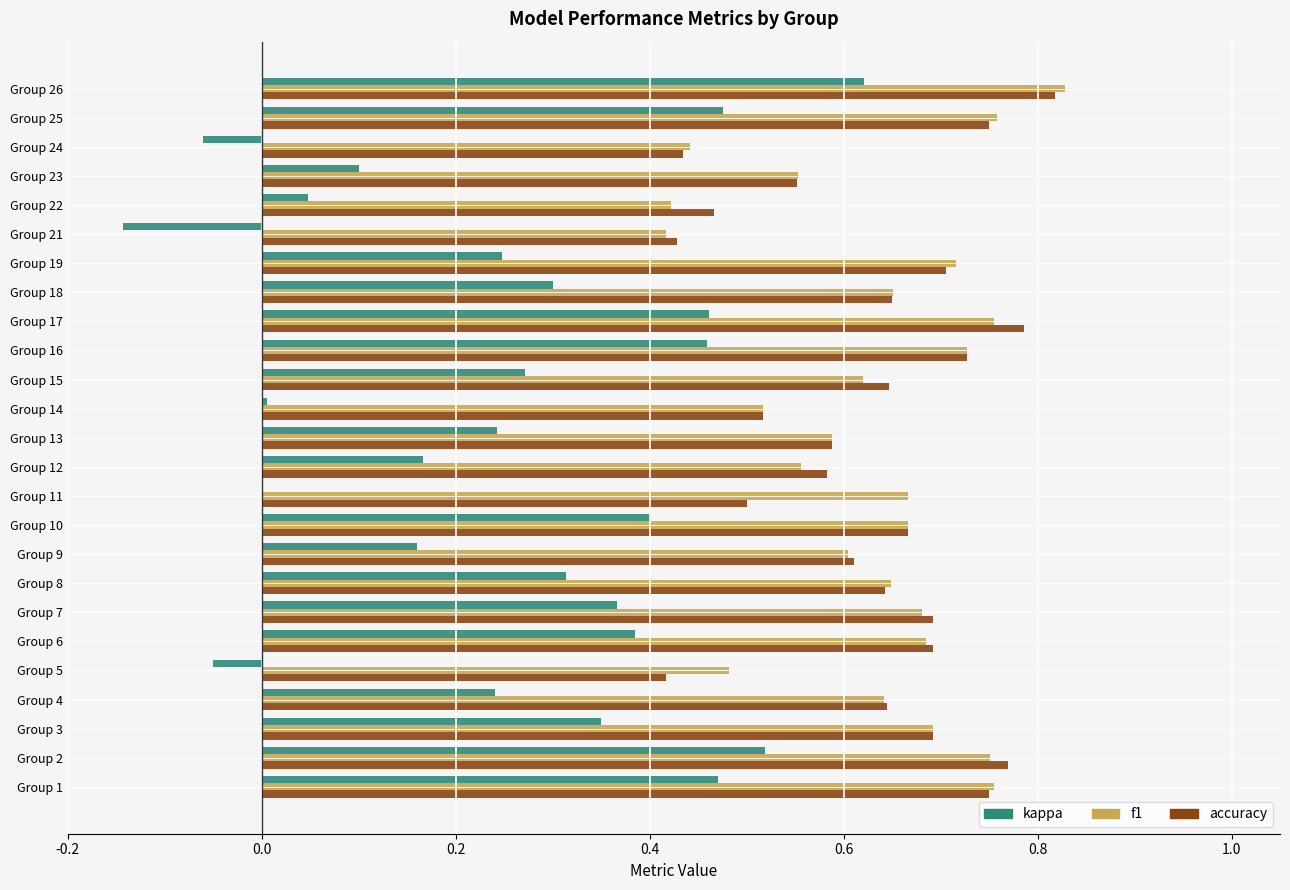

What is the sum of all f1 values?

15.8